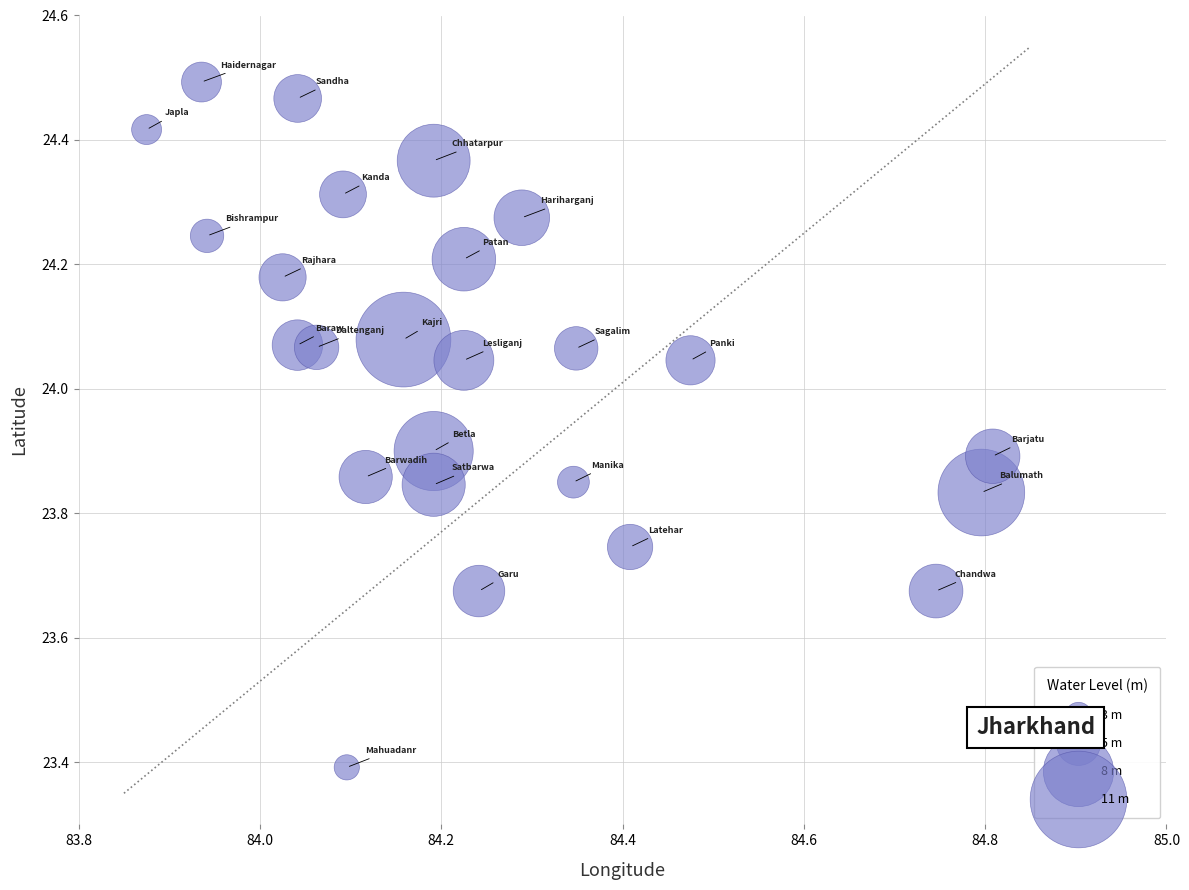

What Y value in the scatter plot is closest to 23?

23.4